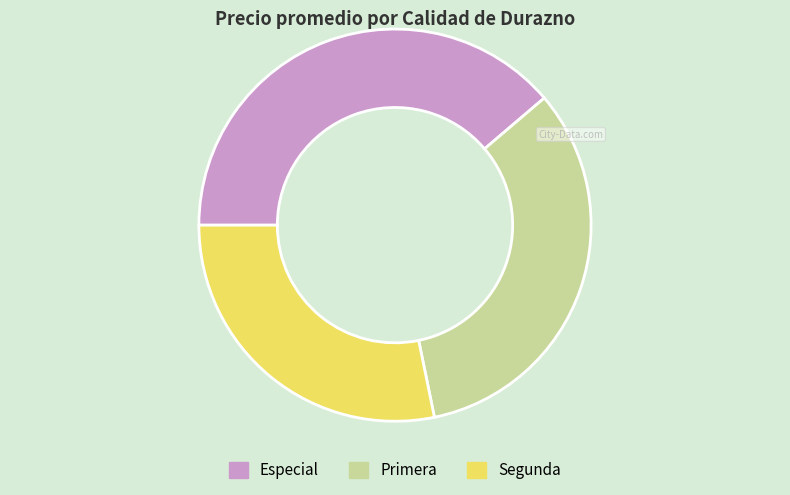

Is it true that Segunda is 14% of the pie?

False